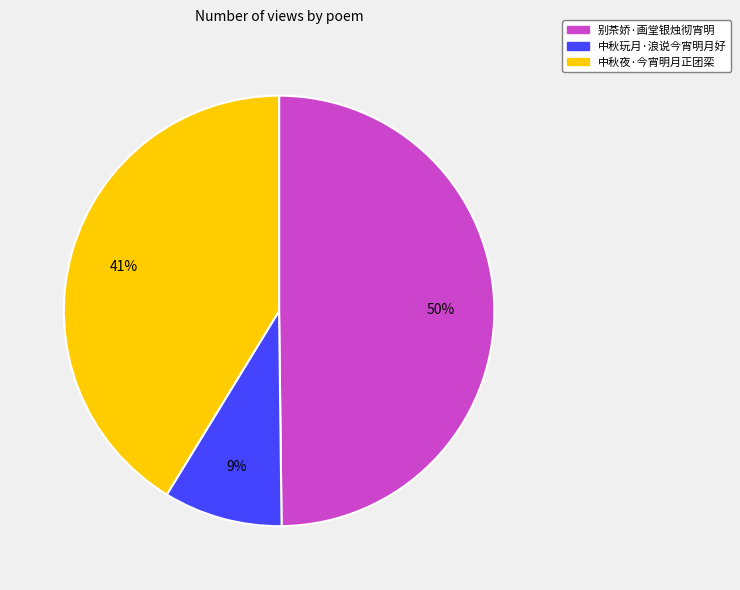

Count the number of slices in the pie.

3